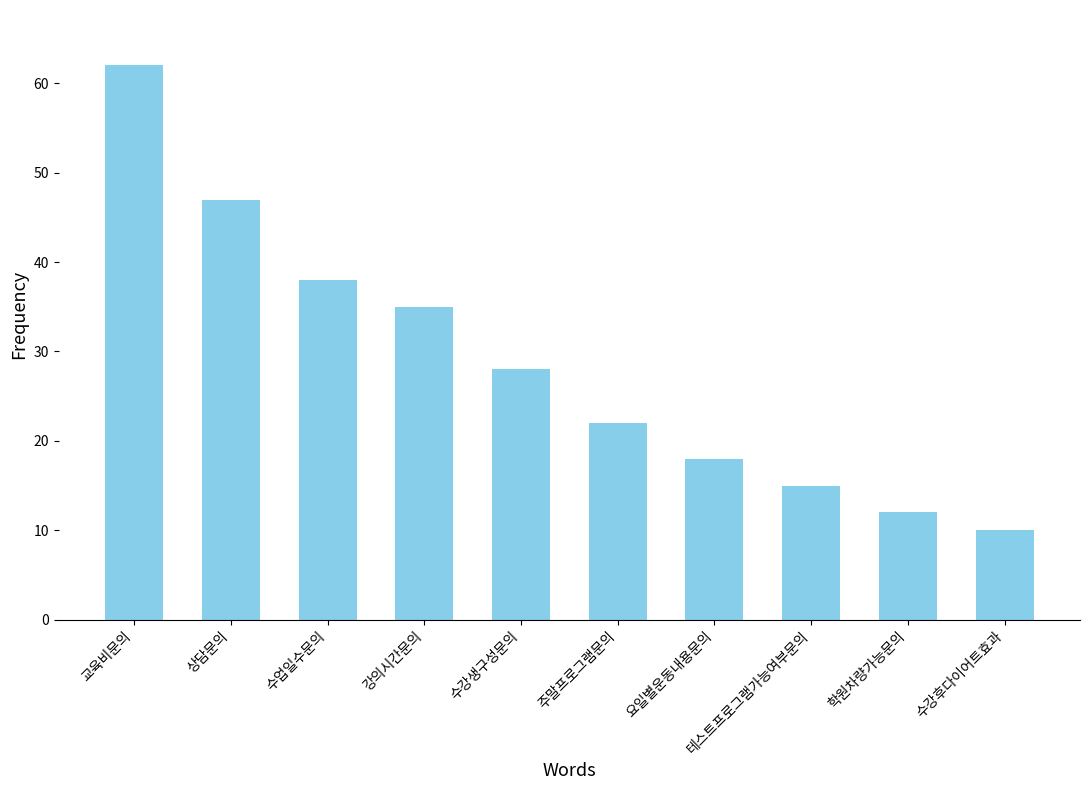

What is the sum of the values at 수업일수문의 and 요일별운동내용문의?

56